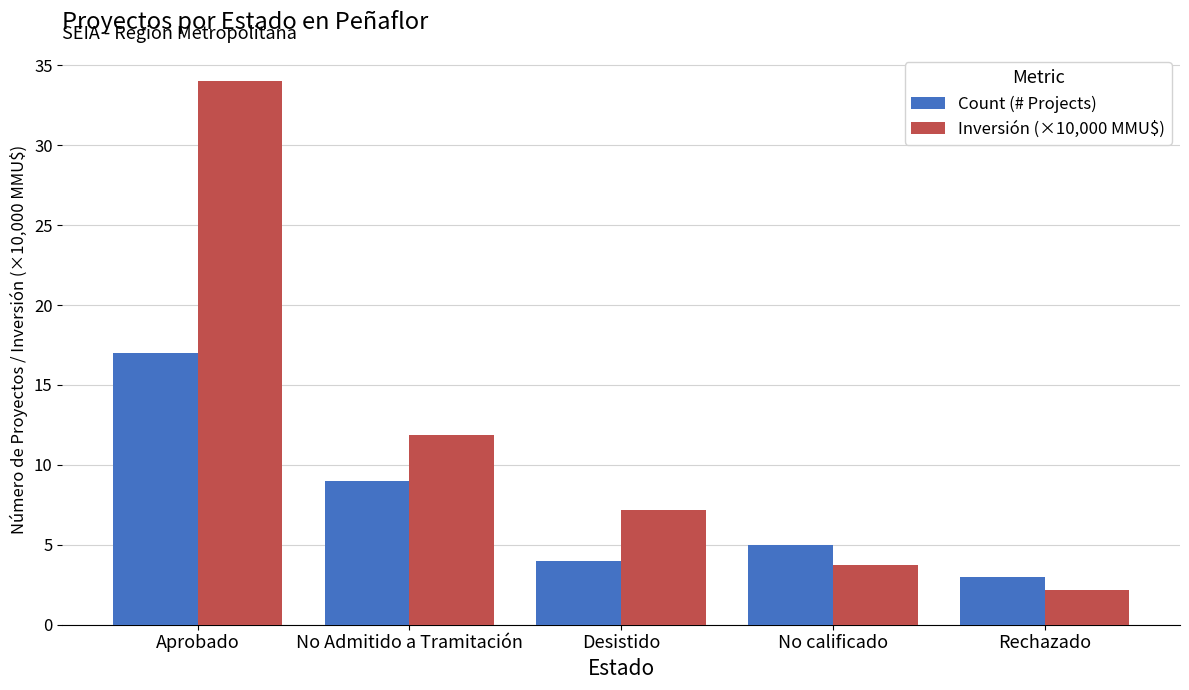

How many values in the Inversión (×10,000 MMU$) series exceed 7?

3